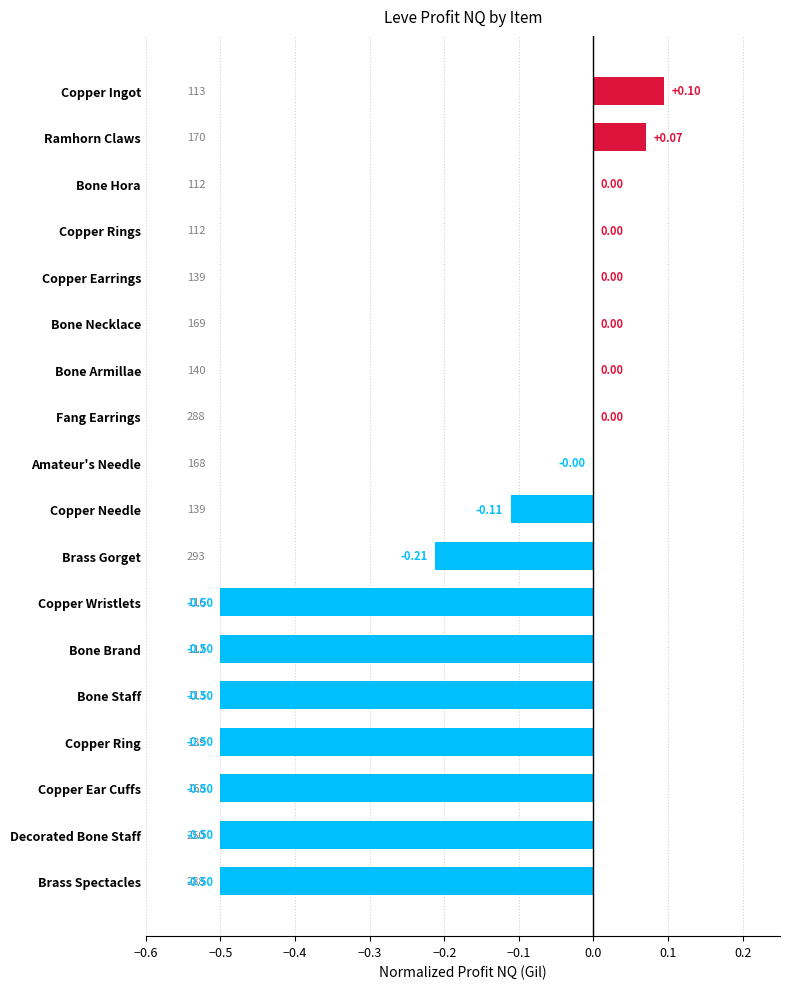

At which category does the chart reach its peak across all series?

Copper Ingot